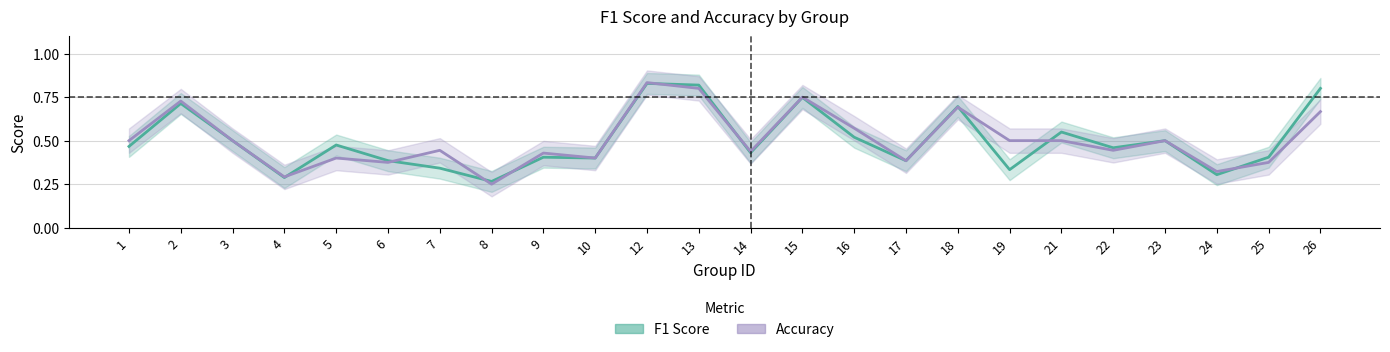

Is the value of F1 Score at 21 greater than the value of Accuracy at 5?

Yes